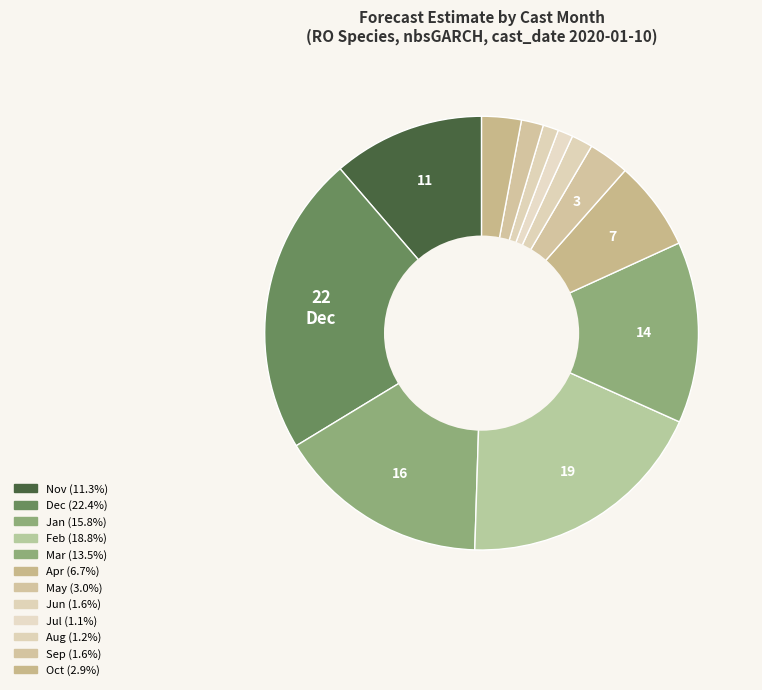

How many slices are in this pie chart?

12